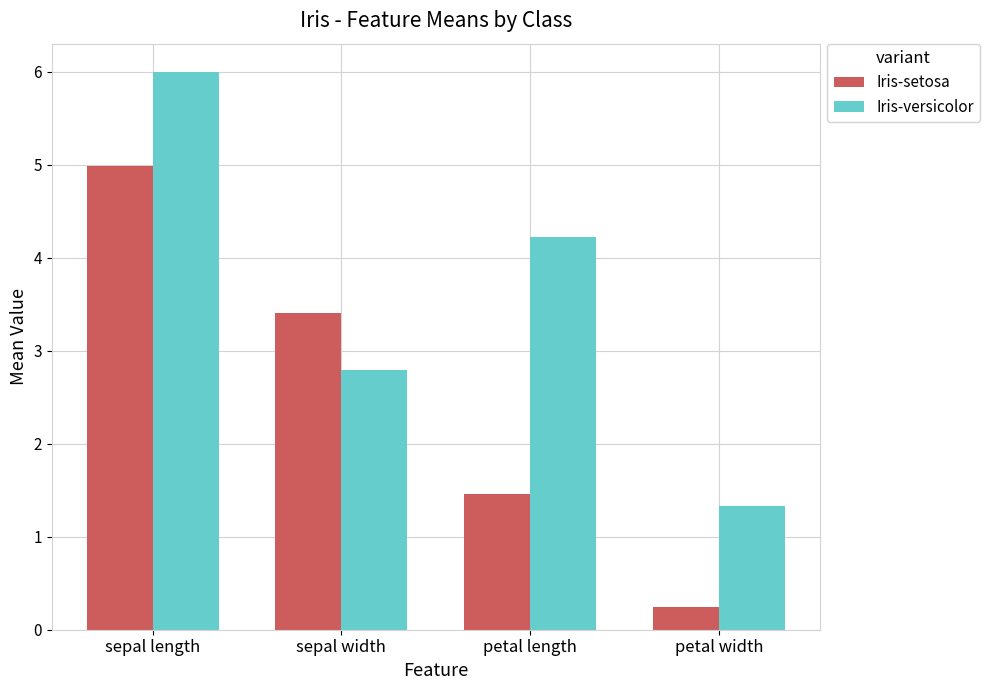

True or false: Iris-setosa has a value of 3.4 at sepal width.

True